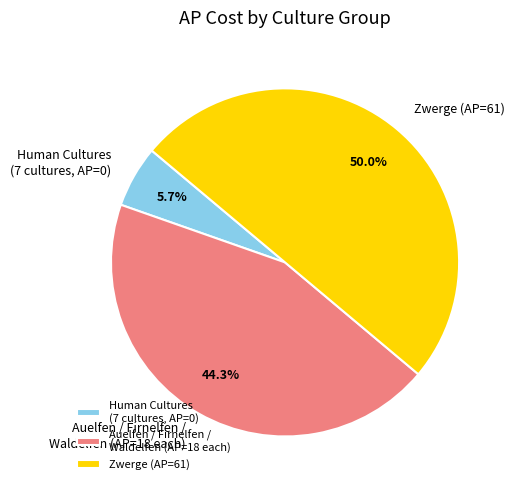

Is Human Cultures (7 cultures, AP=0) the majority of the pie?

No